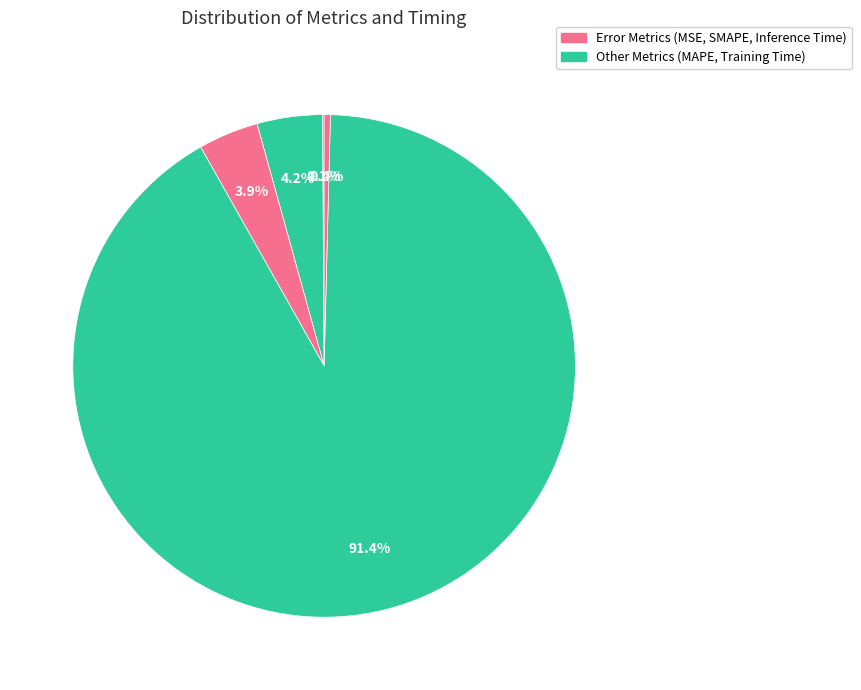

Which category accounts for the majority?

Training Time